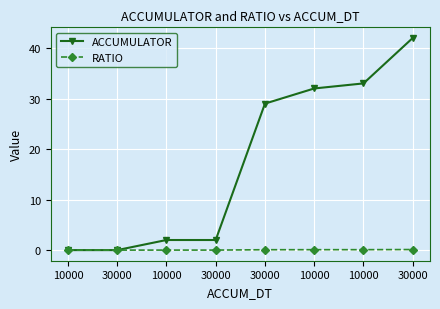

How many distinct data groups are displayed?

2